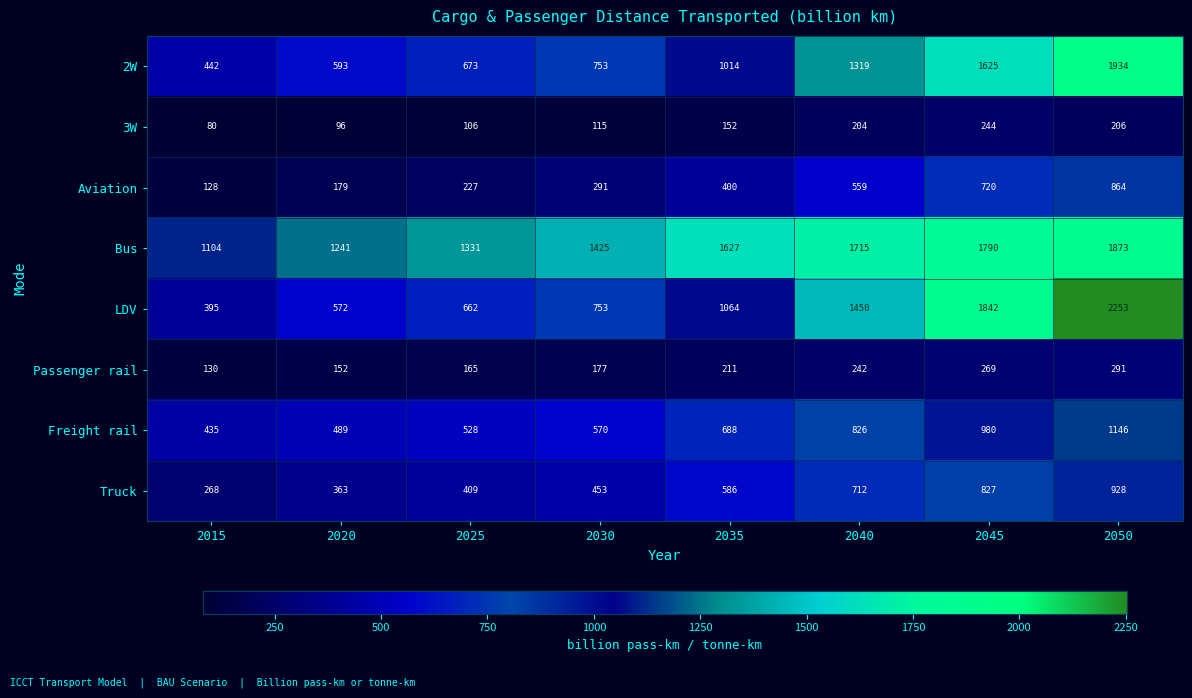

Which series changed the most between 2035 and 2040?

LDV